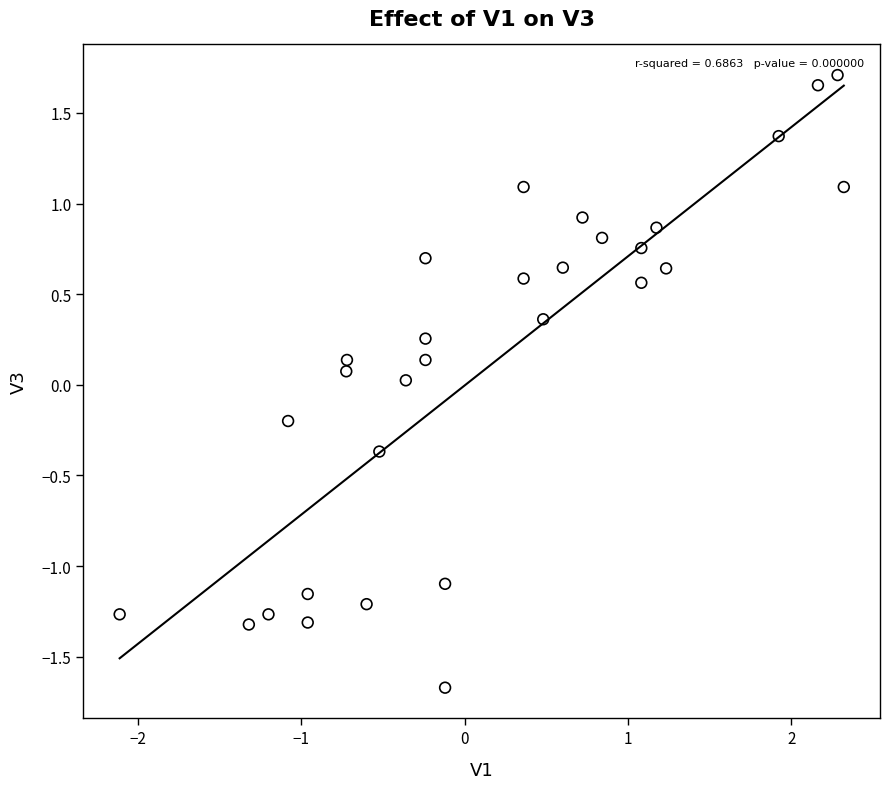

What is the range of X values (max minus min)?

4.4